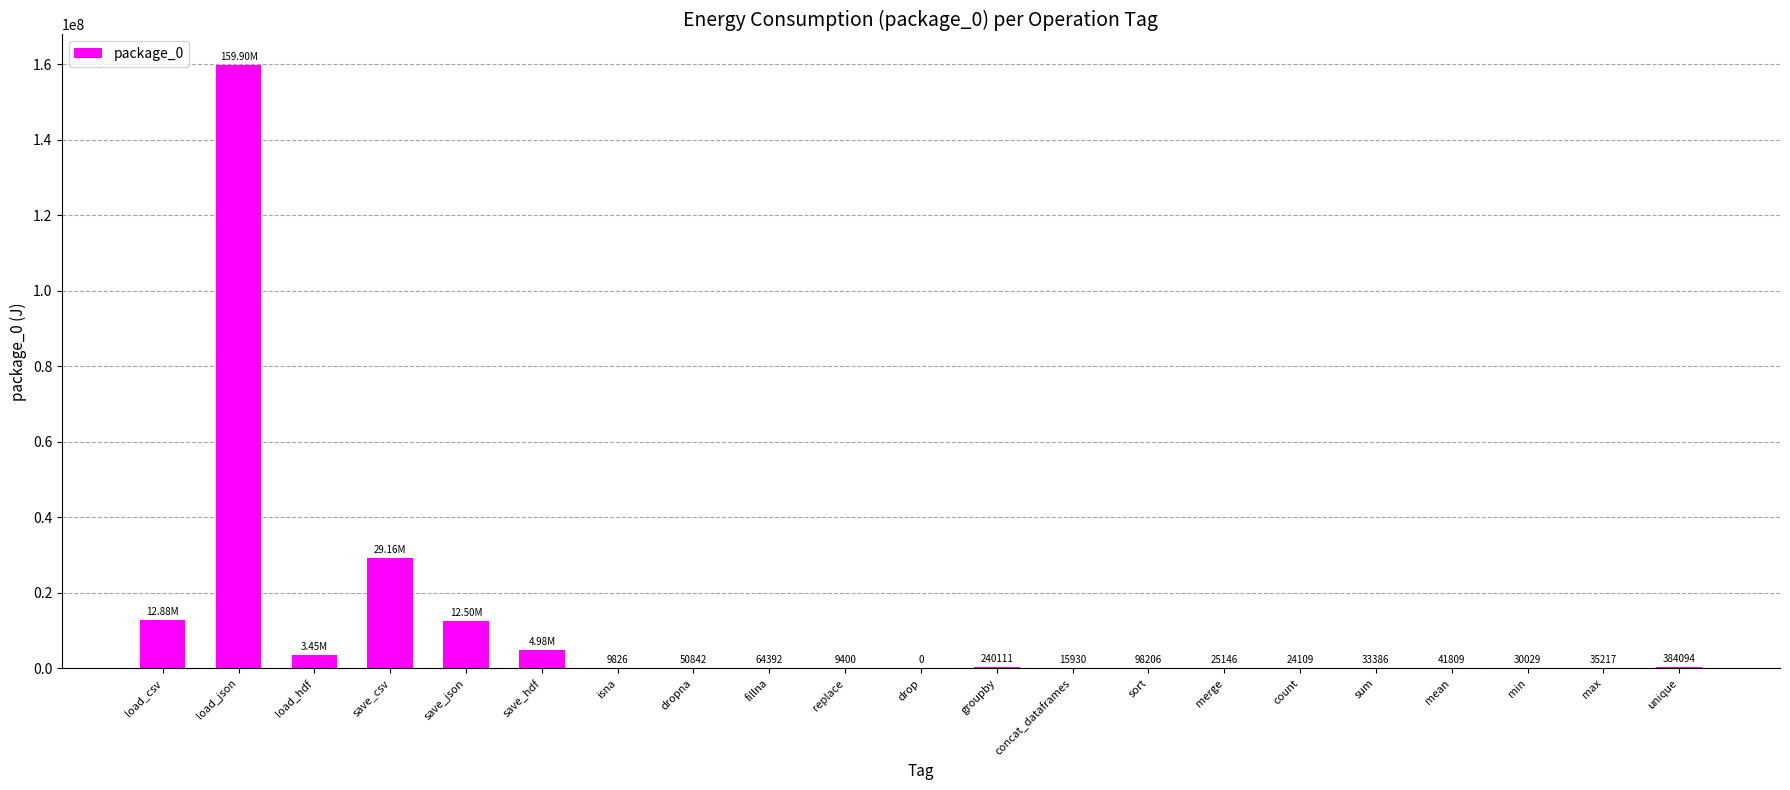

True or false: the data shows 240111 at groupby.

True